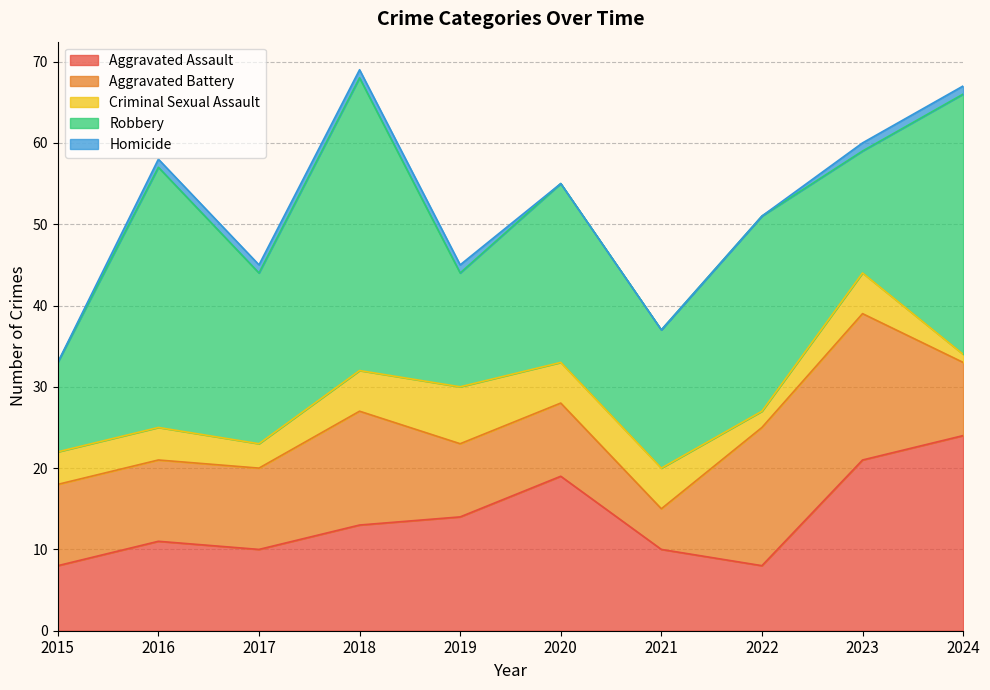

Between which two adjacent categories do Aggravated Battery and Aggravated Assault first intersect?

2015 and 2016